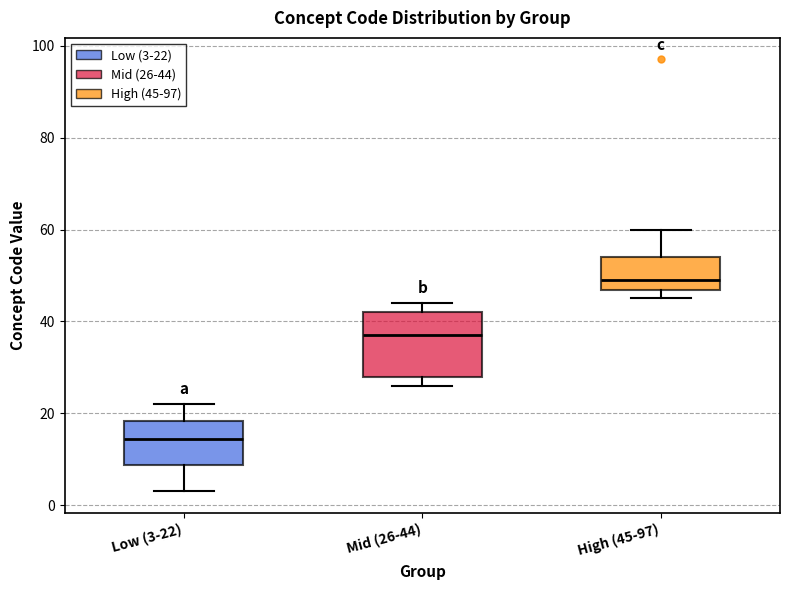

Where is the upper edge of the box for Mid (26-44) on the y-axis? The values are not printed on the chart, so give them approximately, as read against the axis.

42